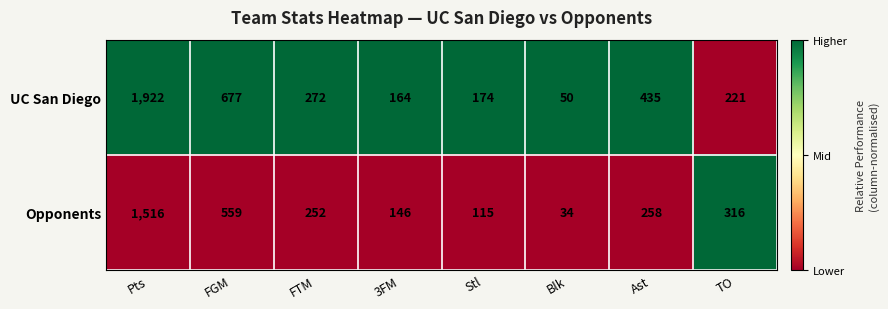

Which series has the largest total across all categories?

UC San Diego